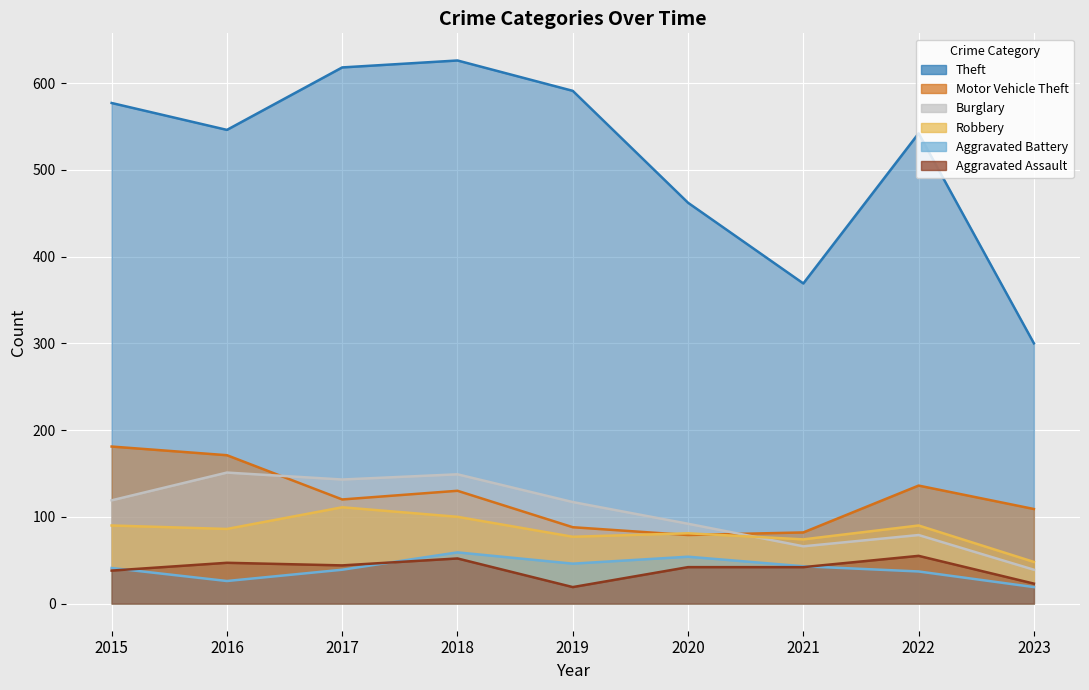

Where is Aggravated Battery nearest to the value 39?

2017